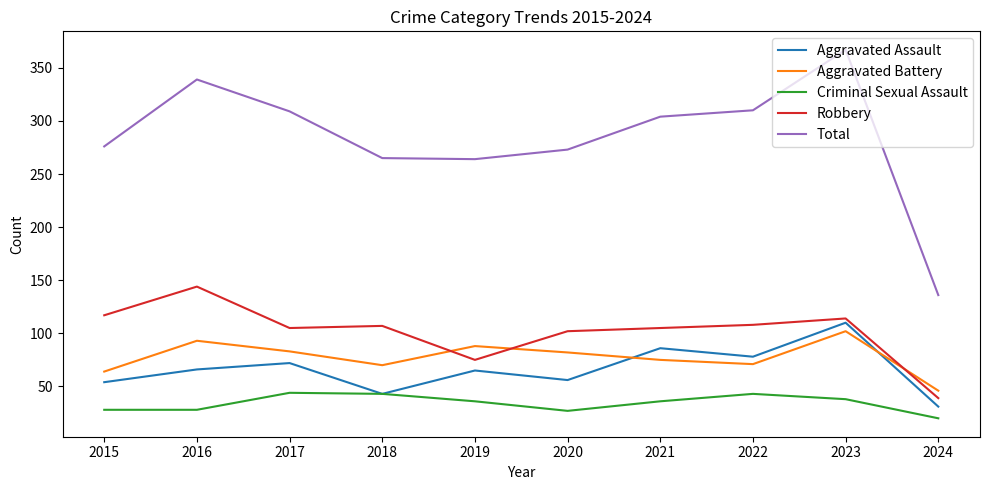

Where is Robbery nearest to the value 91?

2020